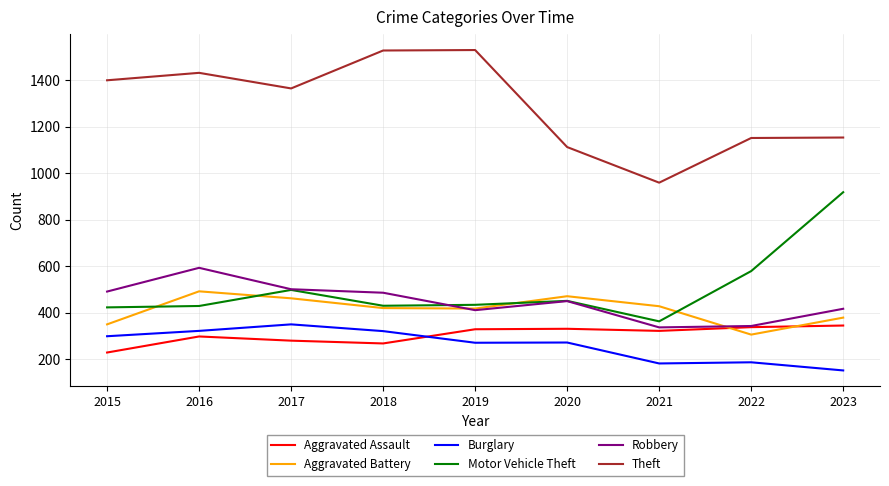

What is the total value across all series at 2020?

3087